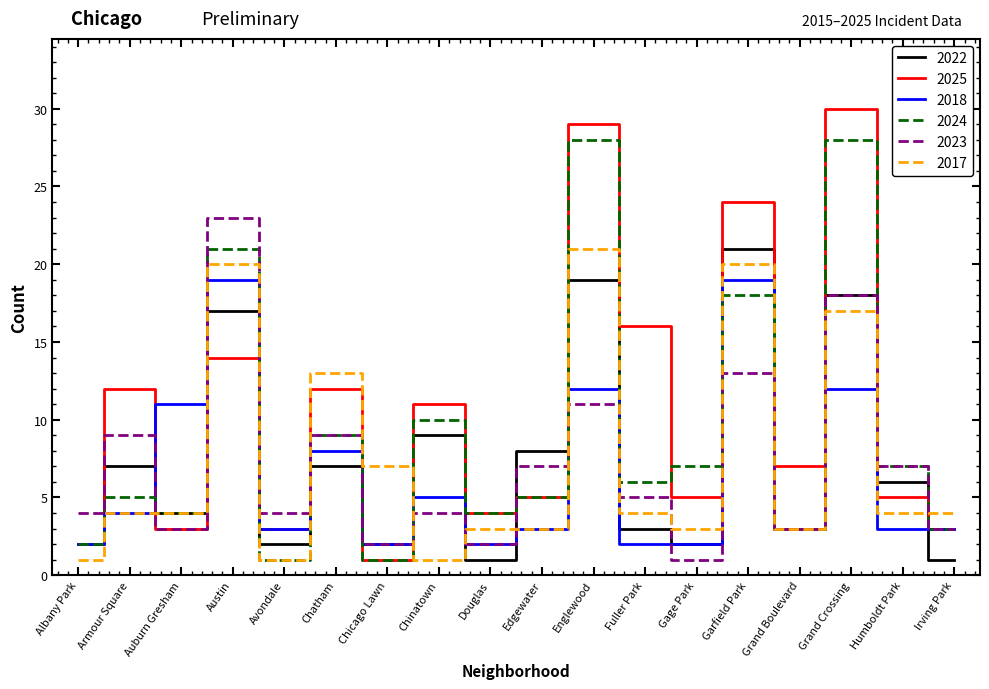

What position from the right is Grand Boulevard?

4